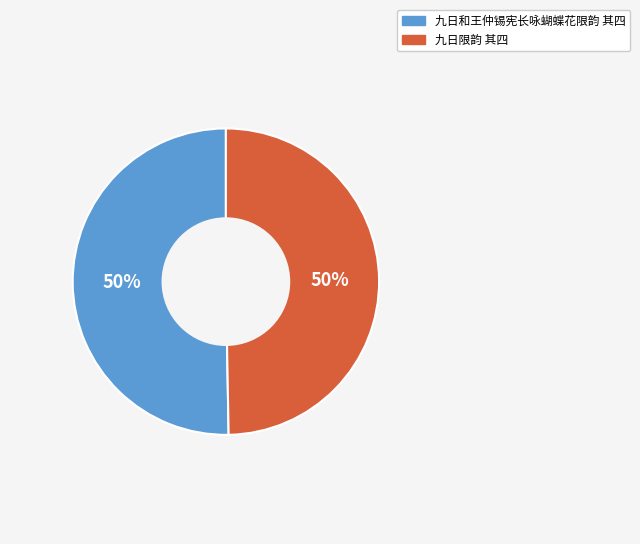

To the nearest percent, what is the average slice percentage?

50%